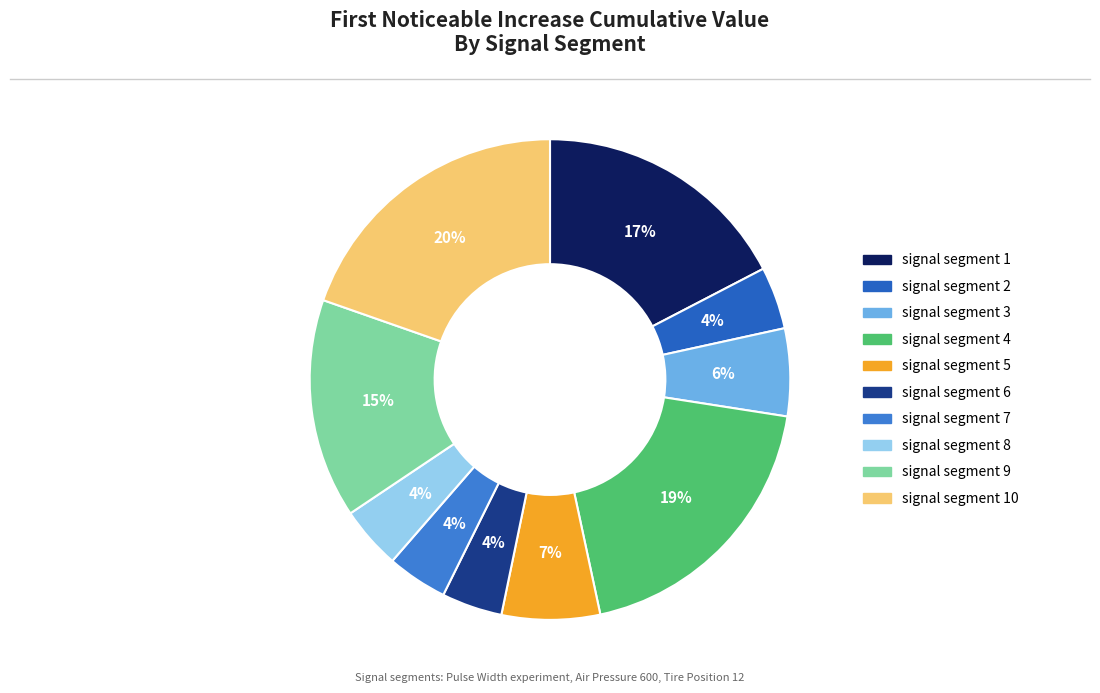

How many segments does this pie chart have?

10